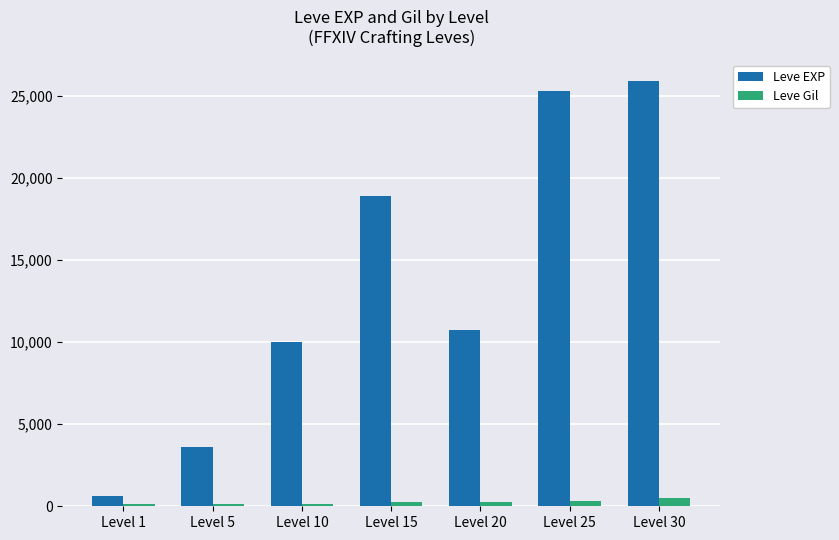

At which category is the sum across all series the highest?

Level 30